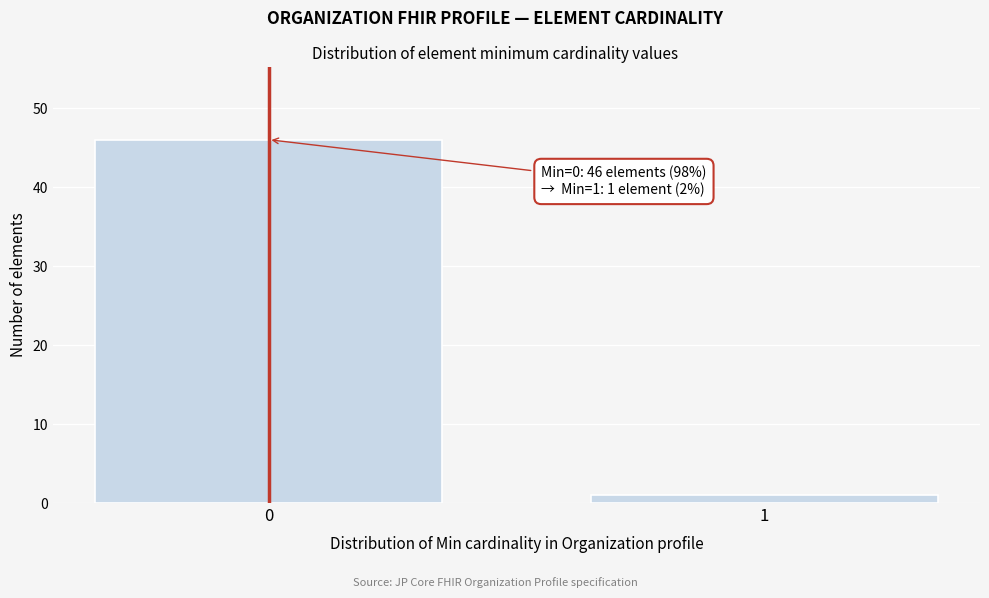

Reading right to left, what are all the values shown in this chart?

1	46